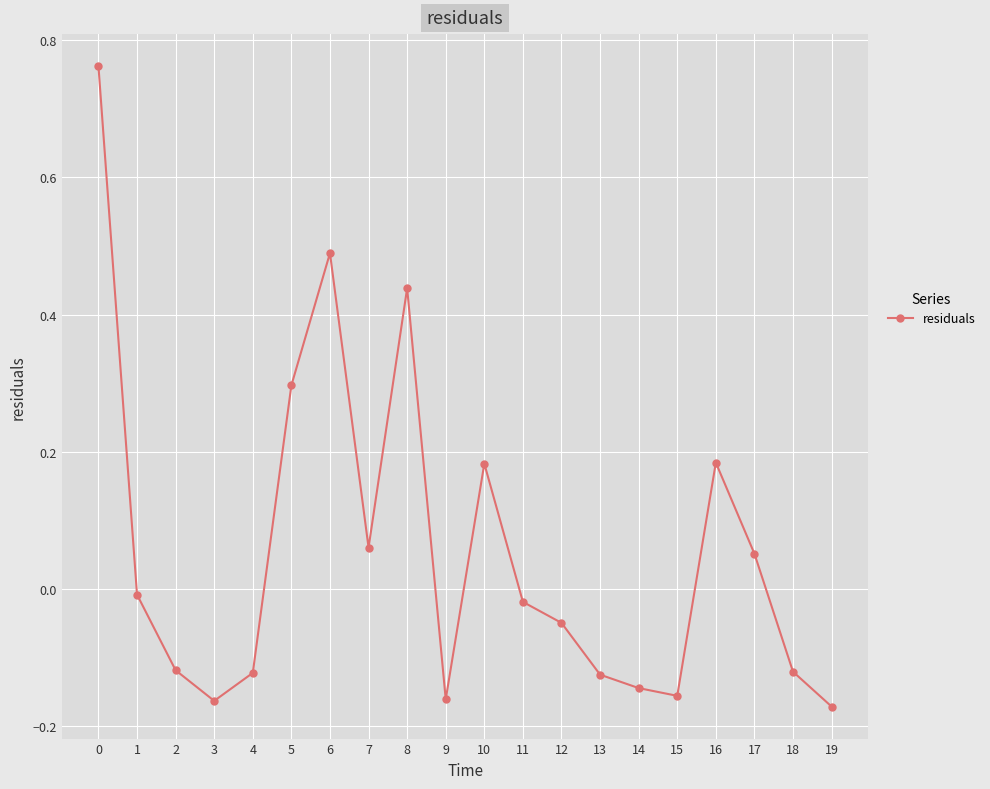

What is the difference between the maximum and minimum values?

0.9